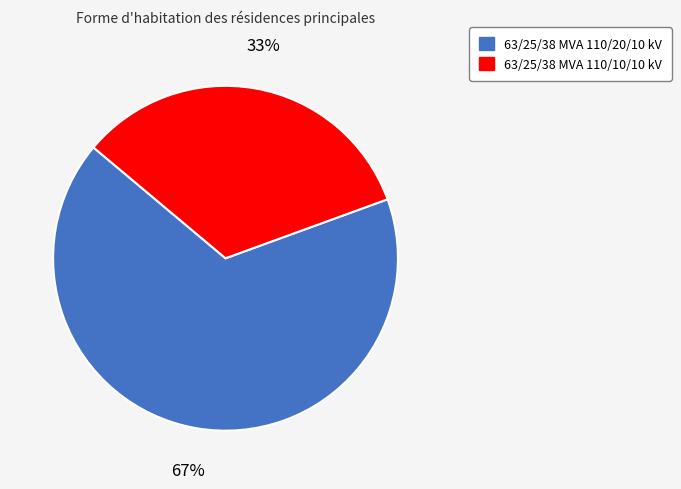

To the nearest percent, what is the combined percentage of 63/25/38 MVA 110/10/10 kV and 63/25/38 MVA 110/20/10 kV?

100%